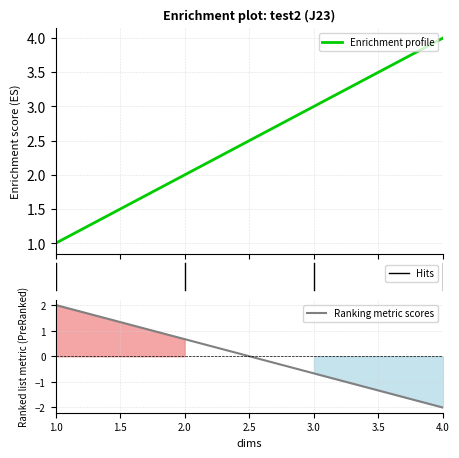

How many categories are shown in the chart?

4